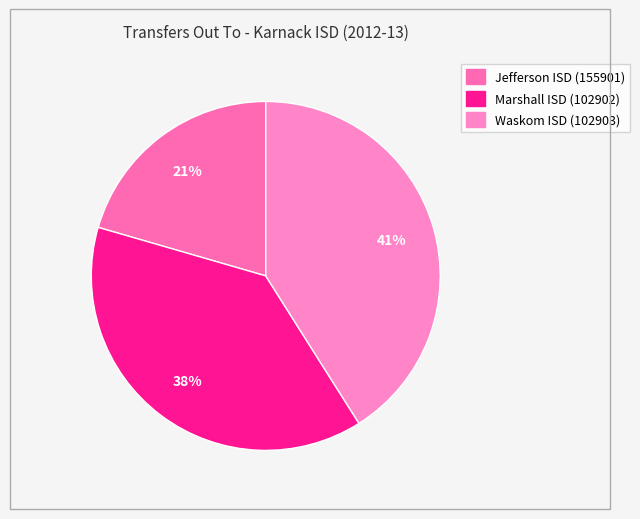

To the nearest percent, what is the combined percentage of Marshall ISD (102902) and Jefferson ISD (155901)?

59%